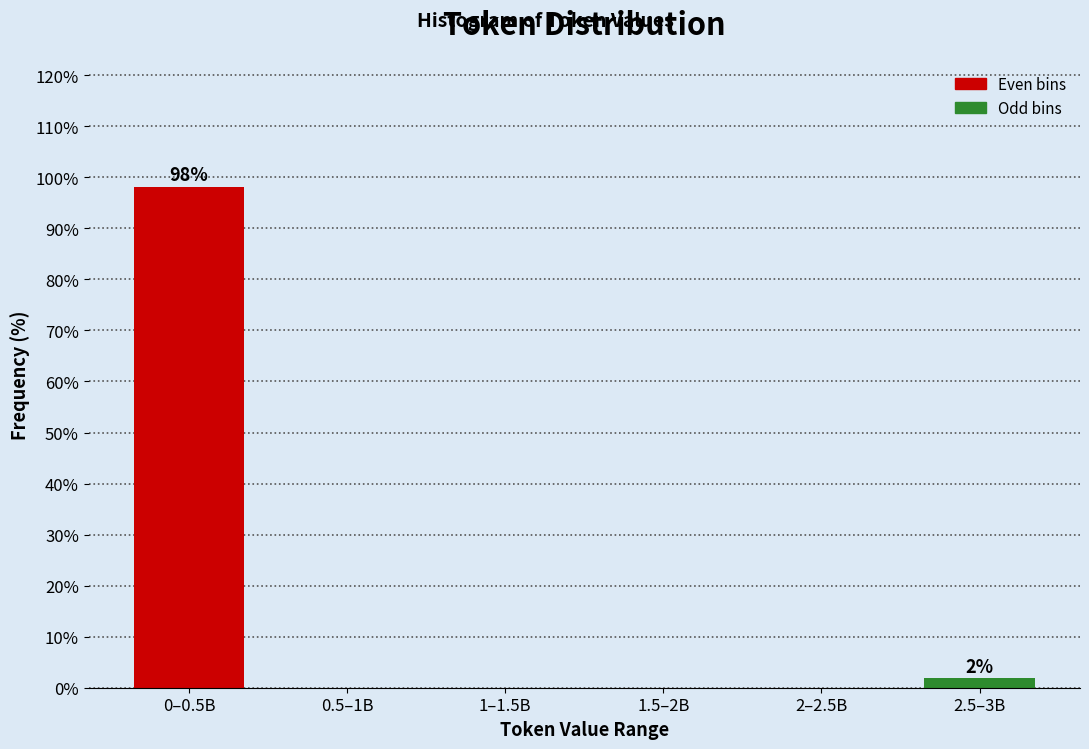

Reading left to right, extract all data points from this chart.

0–0.5B=98.1	0.5–1B=0.0	1–1.5B=0.0	1.5–2B=0.0	2–2.5B=0.0	2.5–3B=1.9